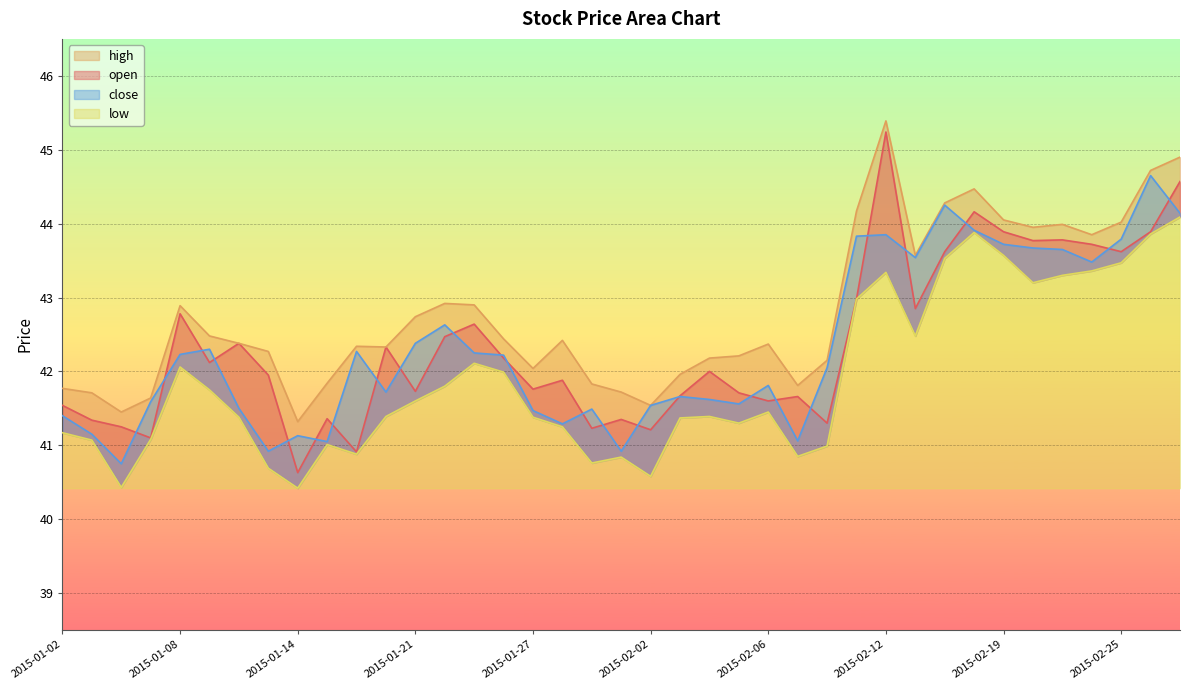

Which series has the largest total across all categories?

high